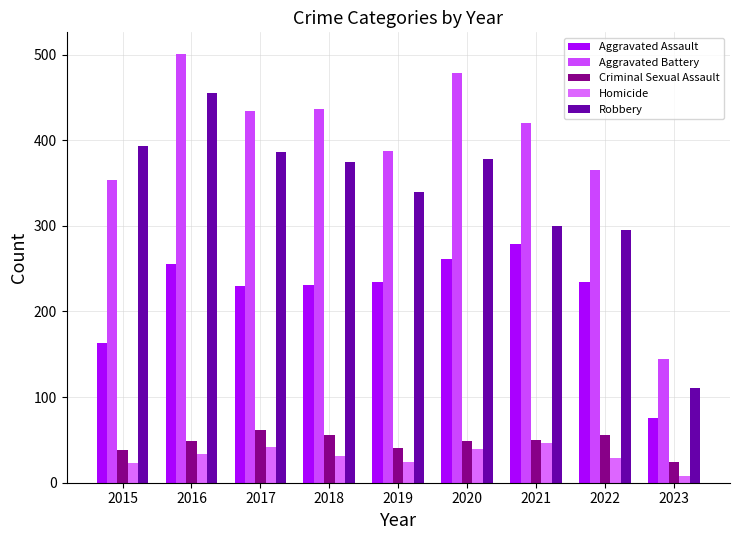

How many bars are there in total?

45